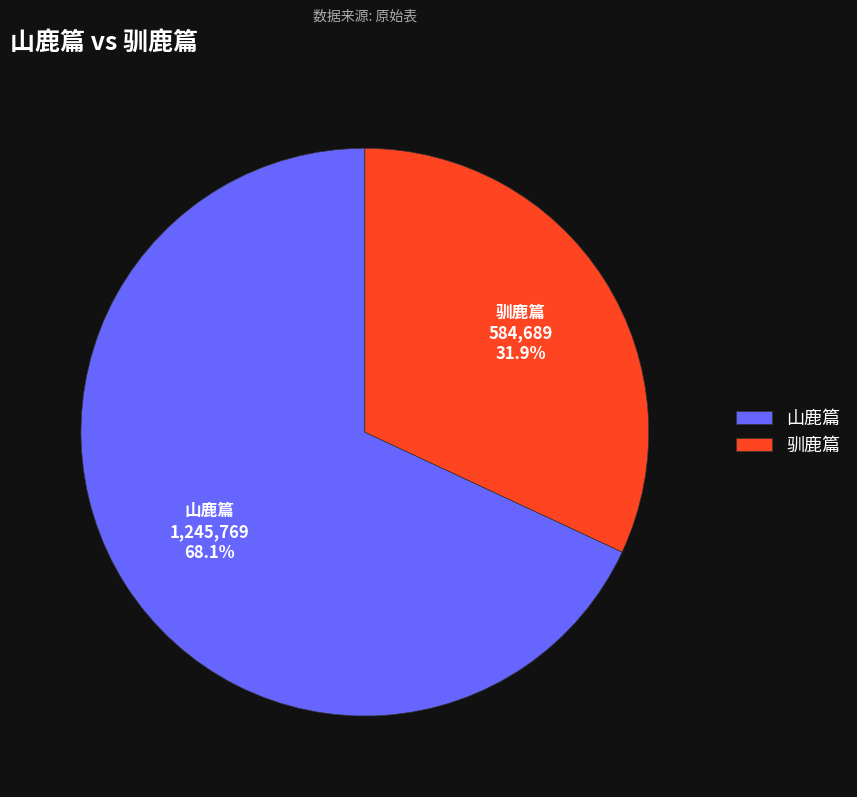

Is it true that 驯鹿篇 is 44% of the pie?

False